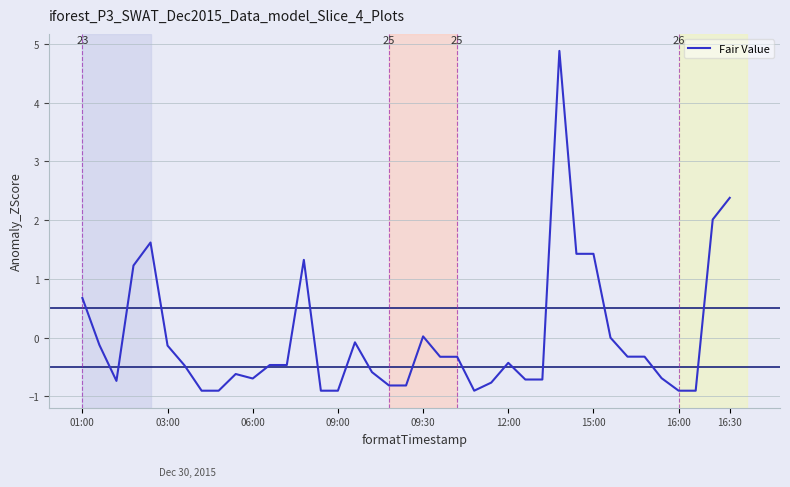

What is the minimum value shown in the chart?

-0.9